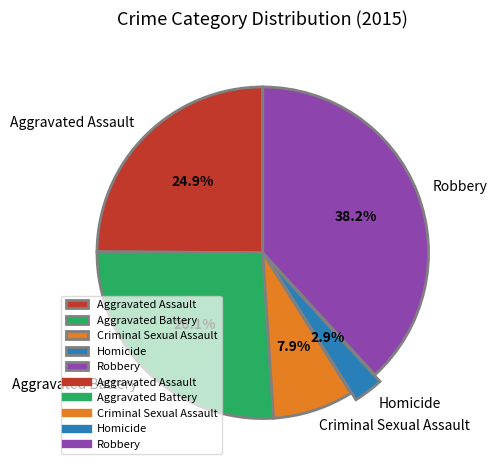

Do Criminal Sexual Assault and Robbery together represent more than half of the pie?

No